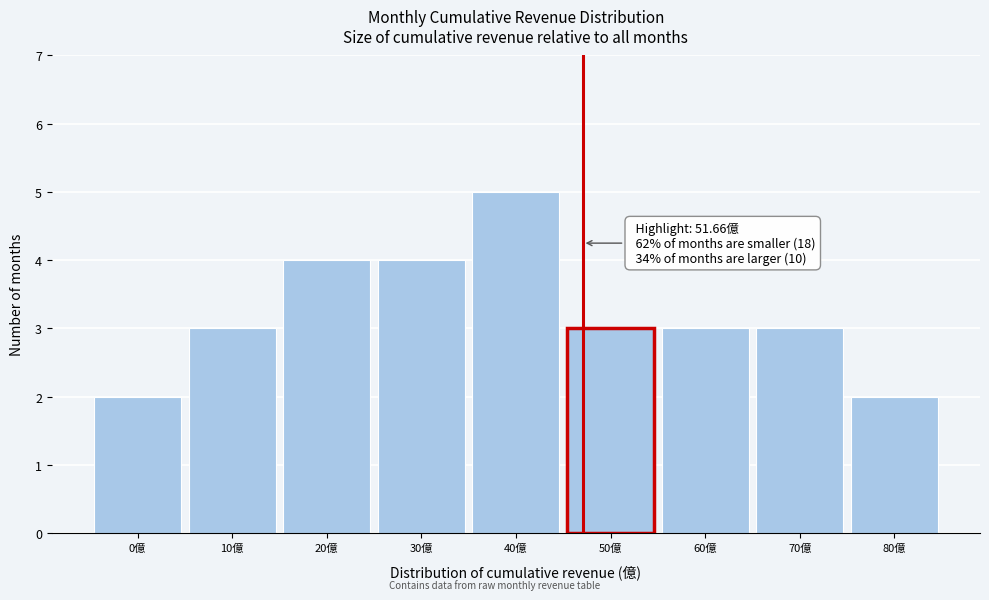

Reading right to left, transcribe all the data shown in this chart.

2	3	3	3	5	4	4	3	2